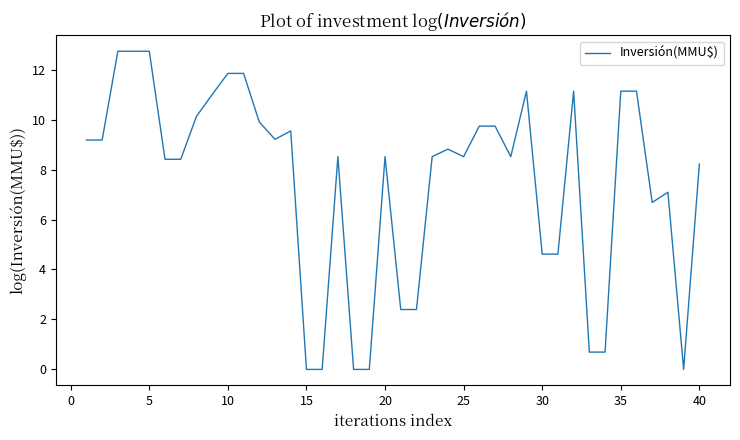

True or false: there are more than 1 points higher than both neighbors.

True